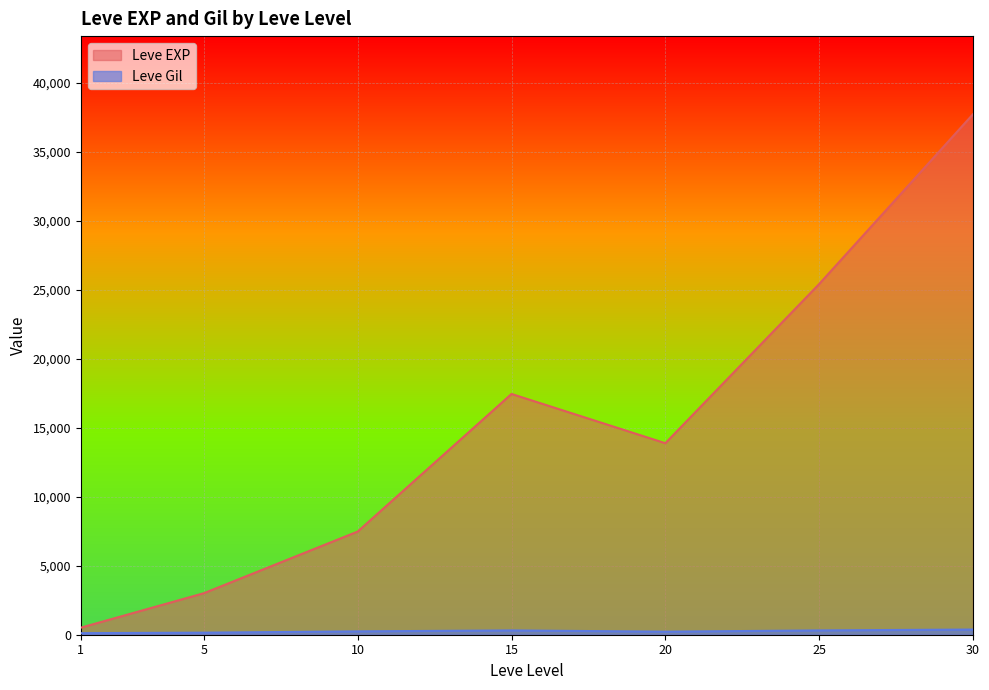

After their last crossing, which series has the higher values: Leve Gil or Leve EXP?

Leve EXP